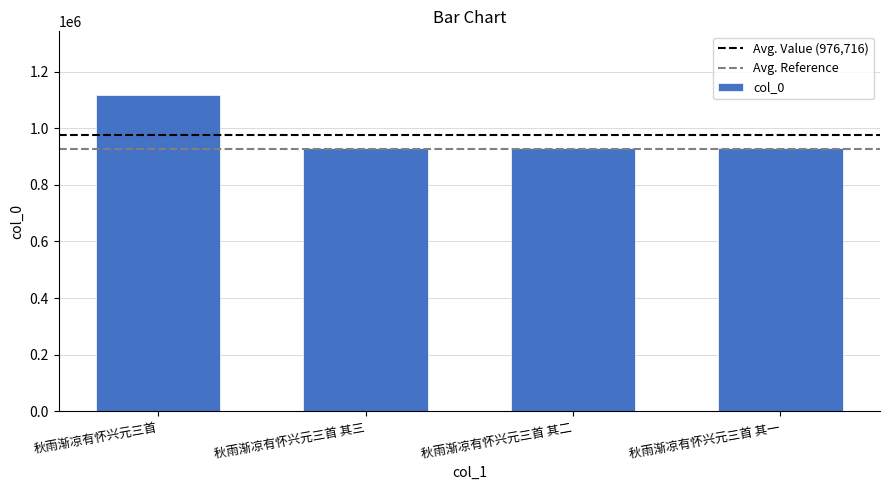

What is the change in value from 秋雨渐凉有怀兴元三首 其三 to 秋雨渐凉有怀兴元三首 其一?

+1